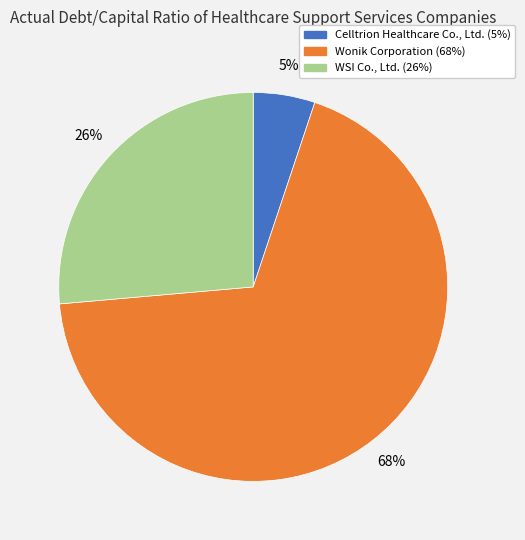

Is Wonik Corporation the majority of the pie?

Yes